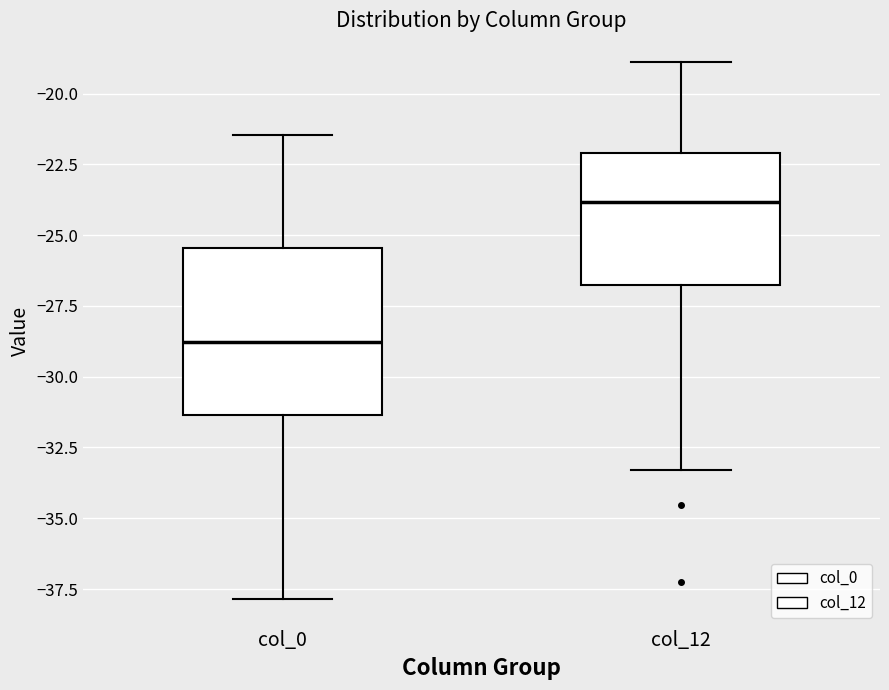

Where does the upper whisker of the box for col_12 end on the y-axis? The values are not printed on the chart, so give them approximately, as read against the axis.

-19.0